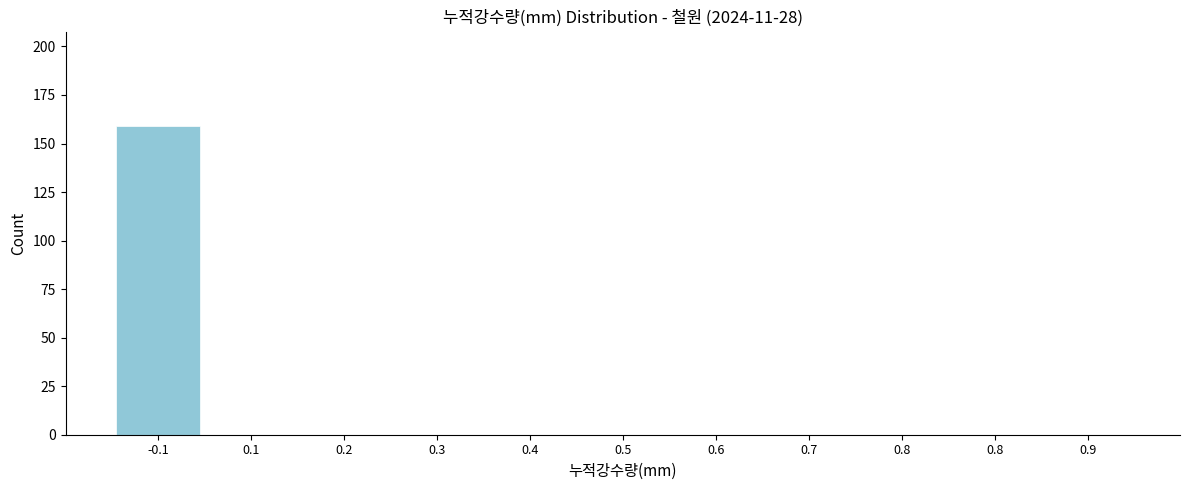

How many series are shown in this chart?

1